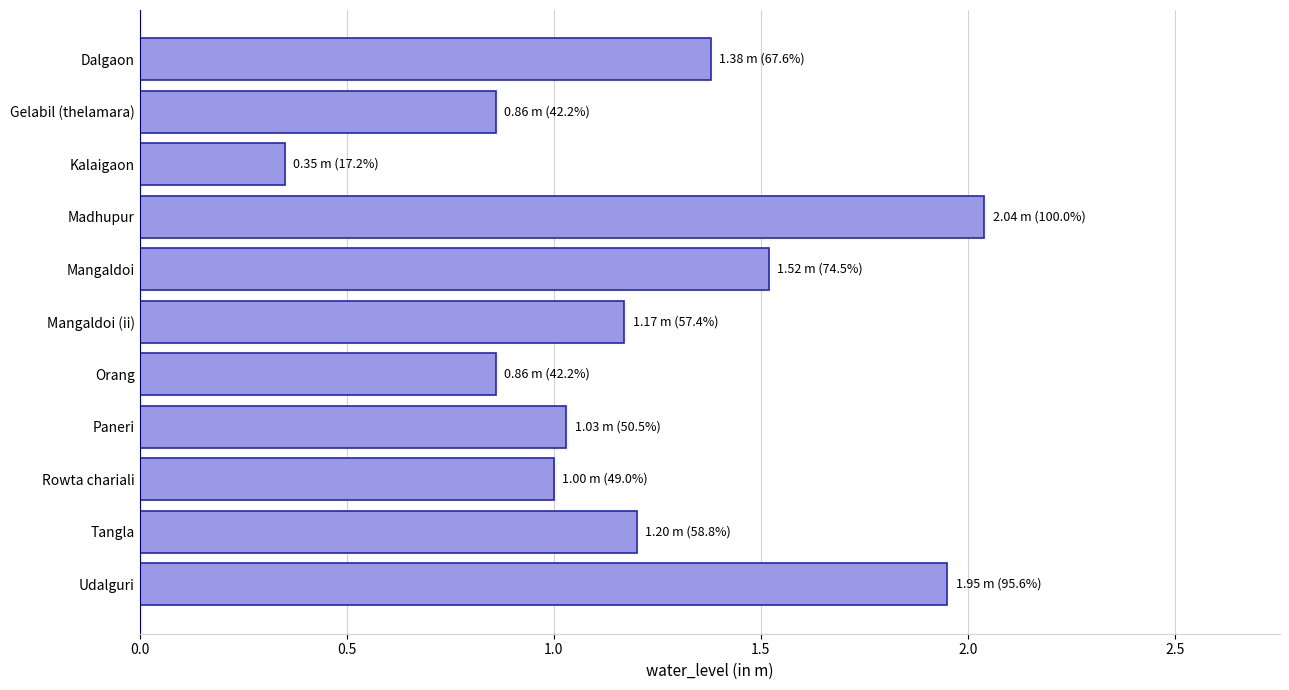

Are the bars grouped side by side (vs. stacked)?

No